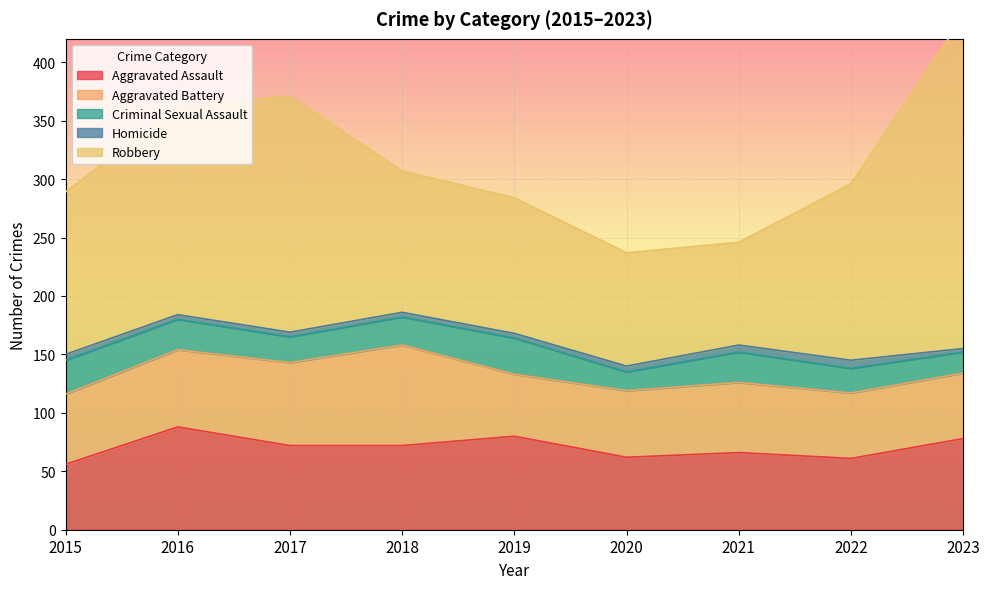

What is the sum of all Robbery values?

1376